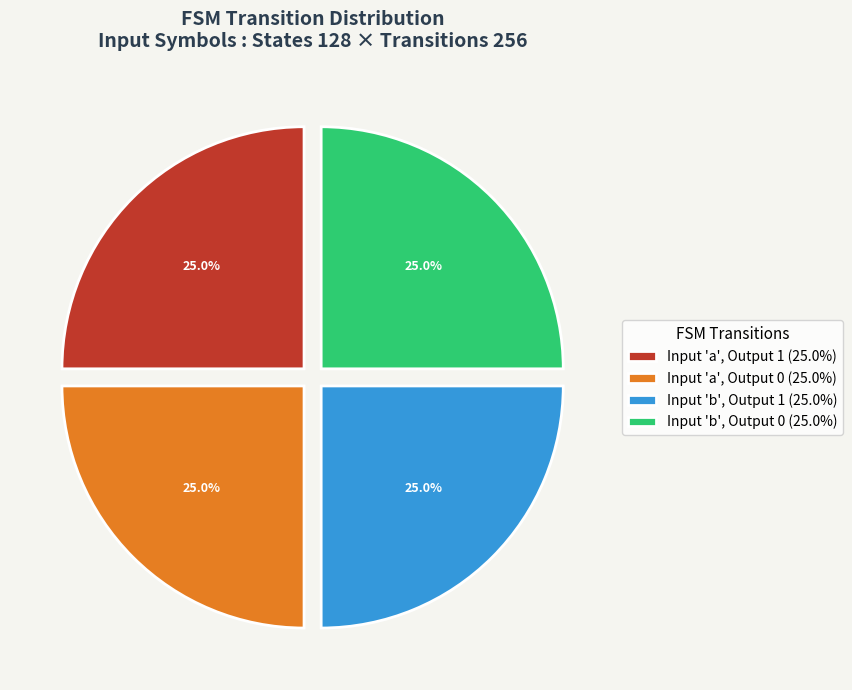

Does Input 'a', Output 1 (25.0%) account for over 50% of the chart?

No